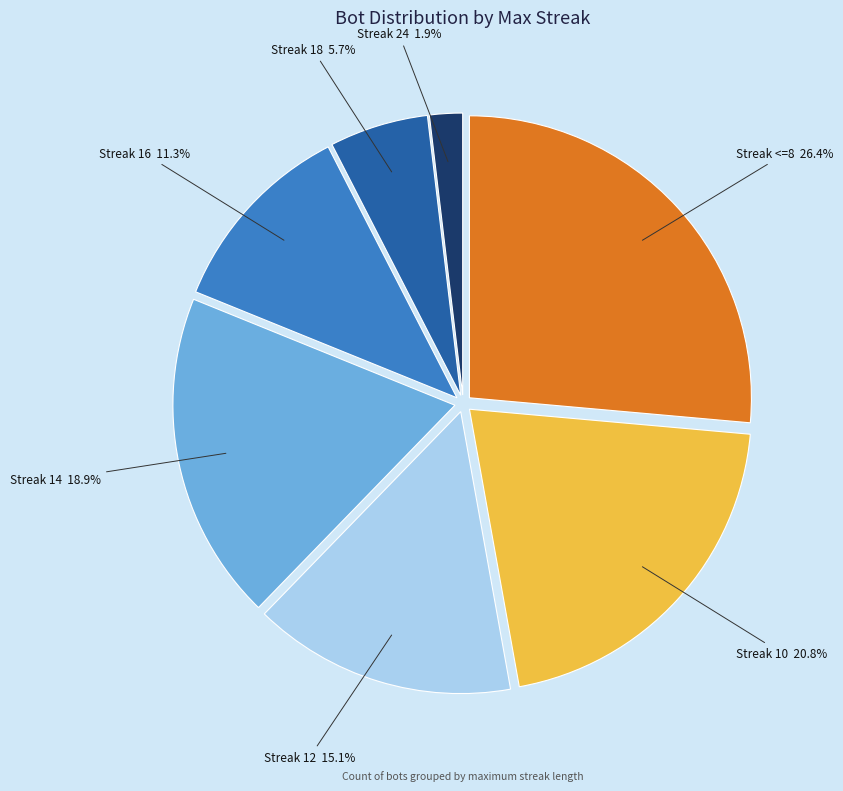

Between Streak 16 and Streak 12, which is larger?

Streak 12